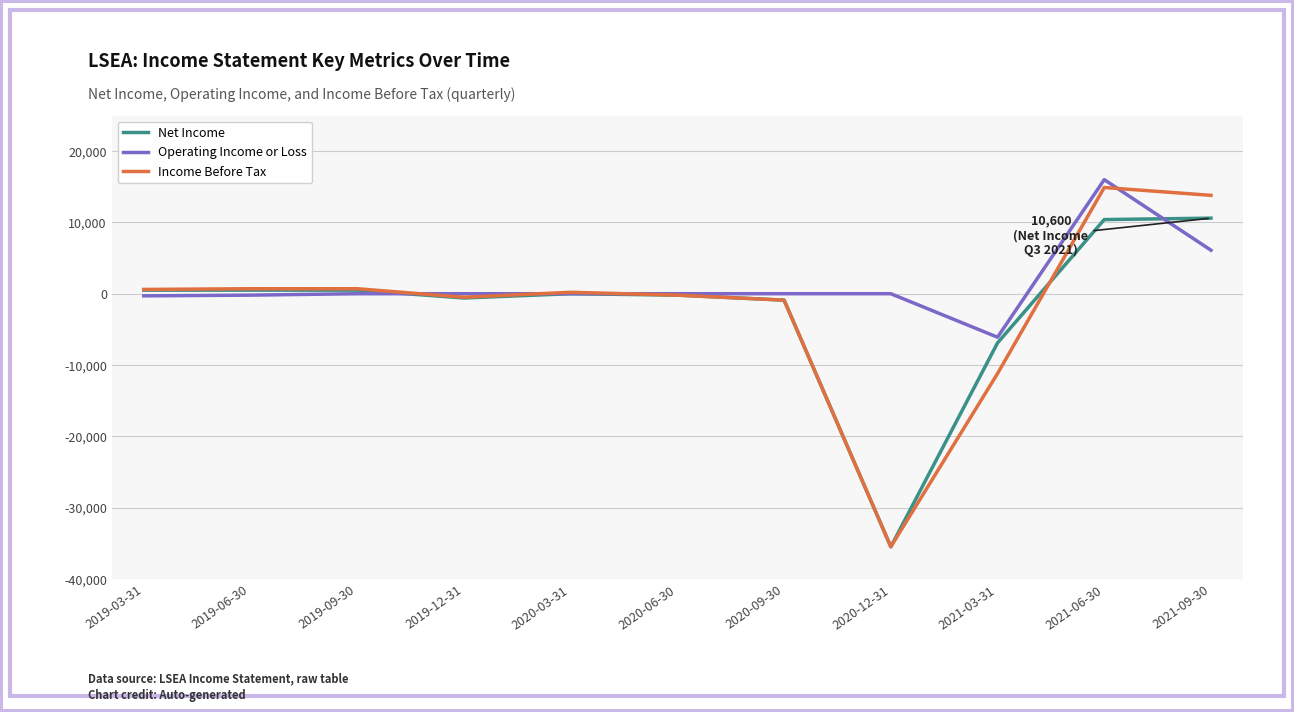

Which series has the largest total across all categories?

Operating Income or Loss